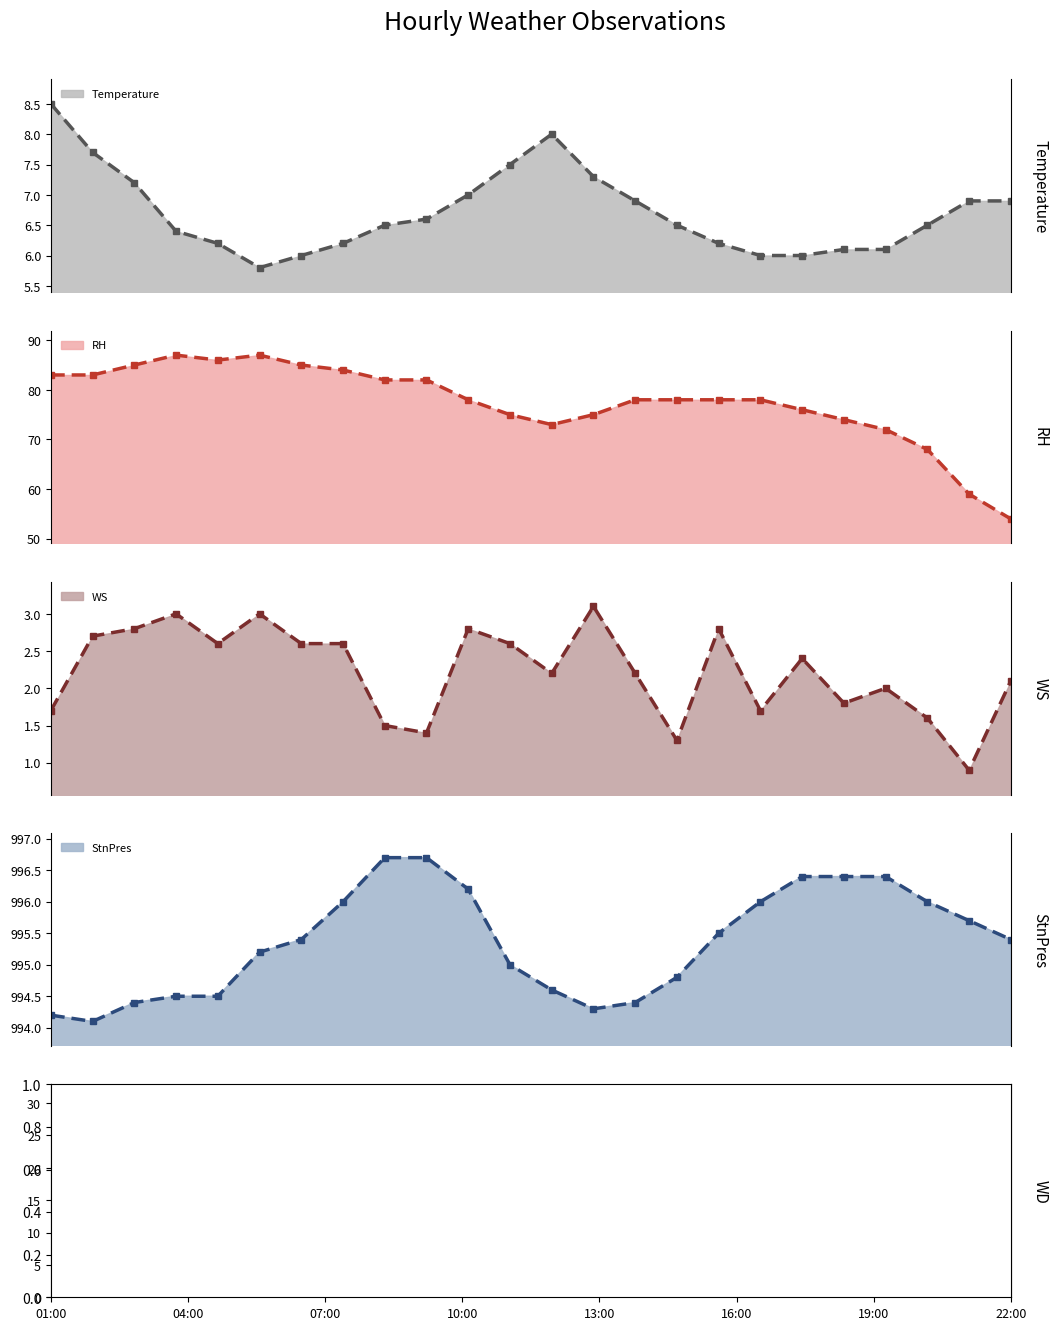

Is the value of RH line at 07:00 greater than the value of WS line at 21?

Yes